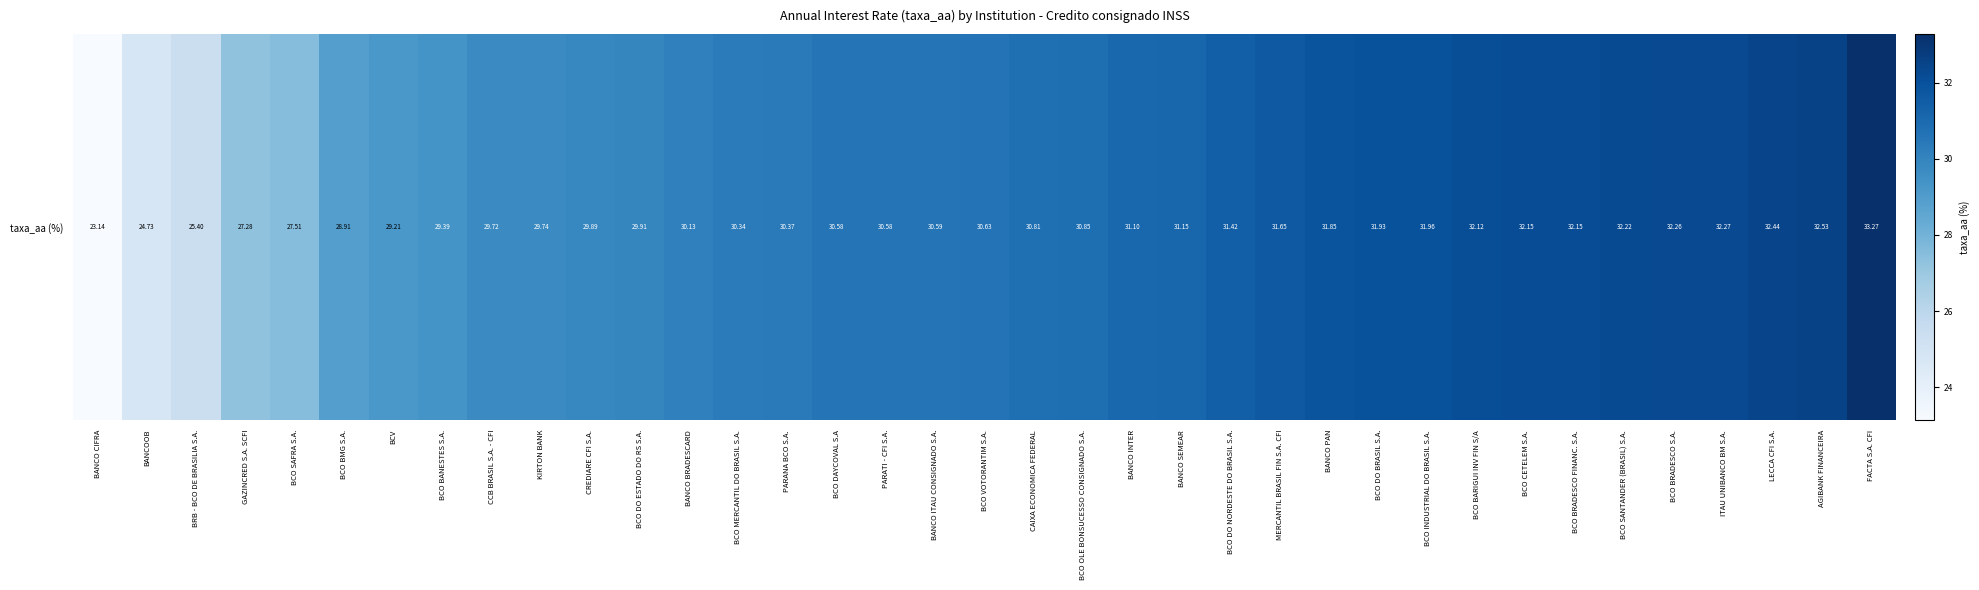

Reading left to right, list all the values displayed in this chart.

23.1	24.7	25.4	27.3	27.5	28.9	29.2	29.4	29.7	29.7	29.9	29.9	30.1	30.3	30.4	30.6	30.6	30.6	30.6	30.8	30.9	31.1	31.1	31.4	31.6	31.9	31.9	32.0	32.1	32.1	32.1	32.2	32.3	32.3	32.4	32.5	33.3